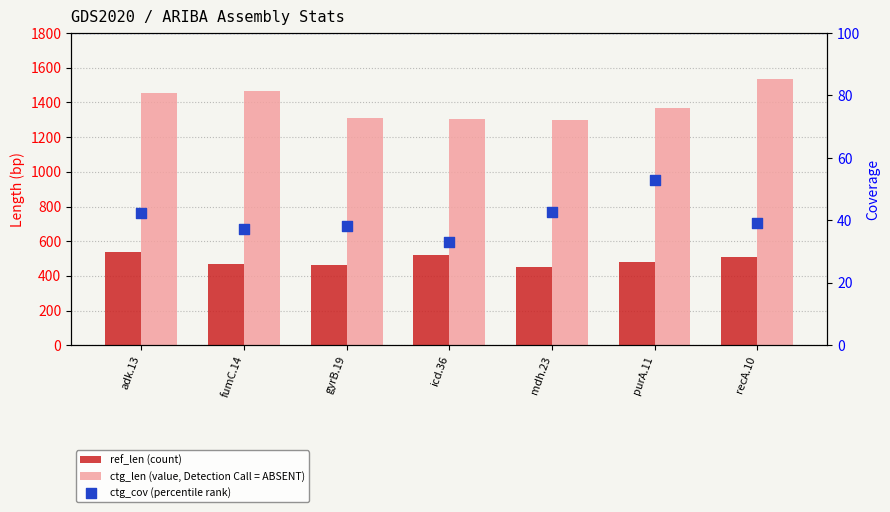

At which category is the sum across all series the highest?

recA.10